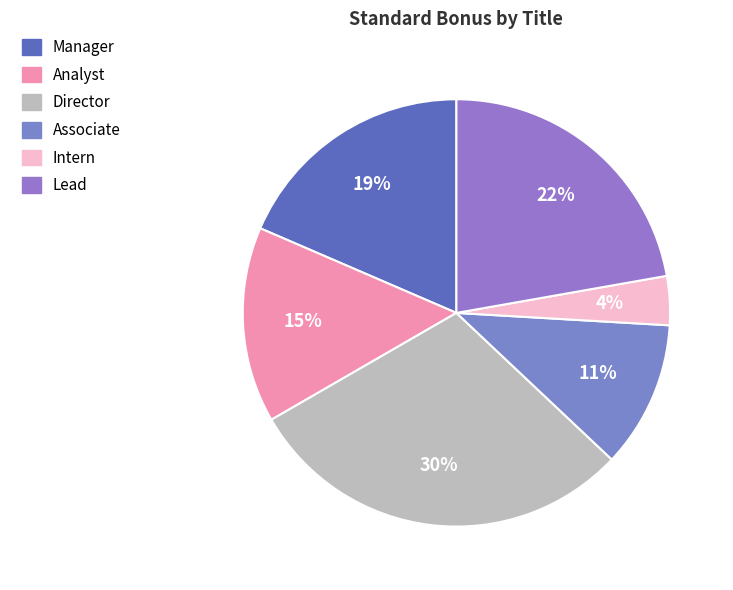

What is the total percentage of Intern and Associate?

14.8%